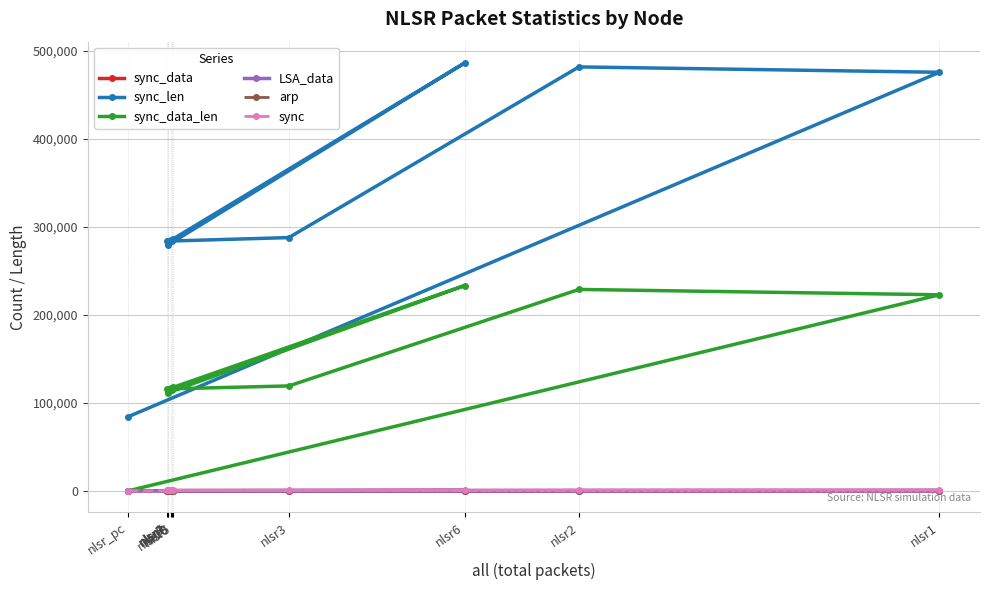

Which has a higher value, nlsr9 or nlsr7?

nlsr9